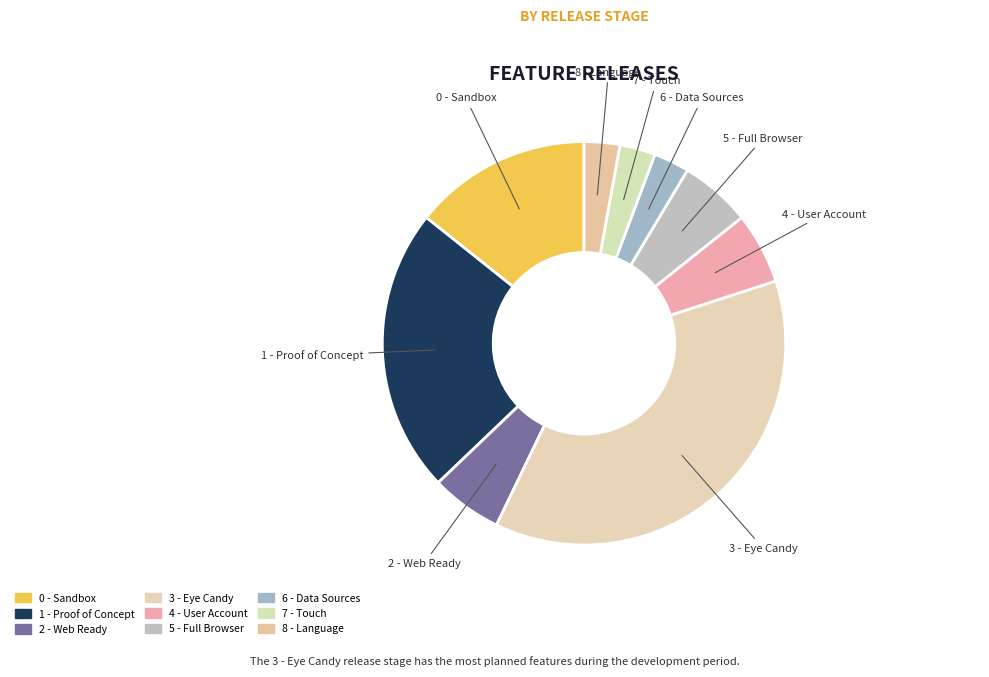

How much of the chart is everything except 7 - Touch?

97.1%